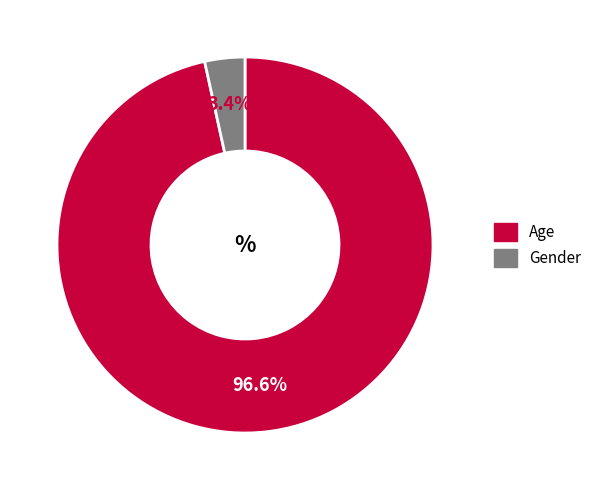

Which slice is the smallest?

Gender